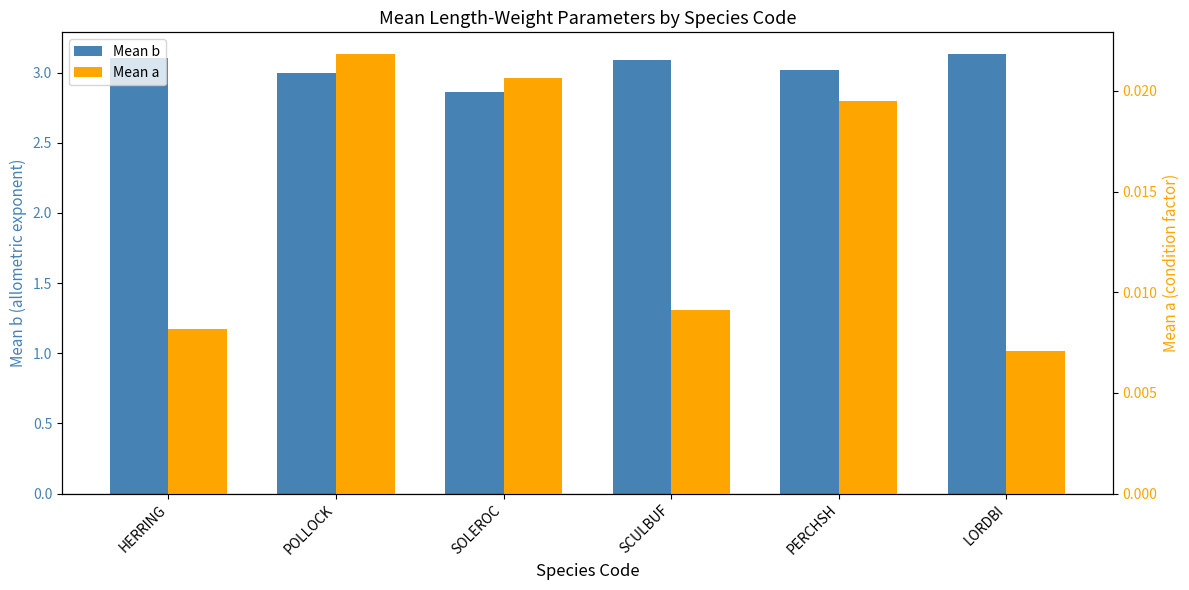

What are all the series names shown in the legend?

Mean b, Mean a